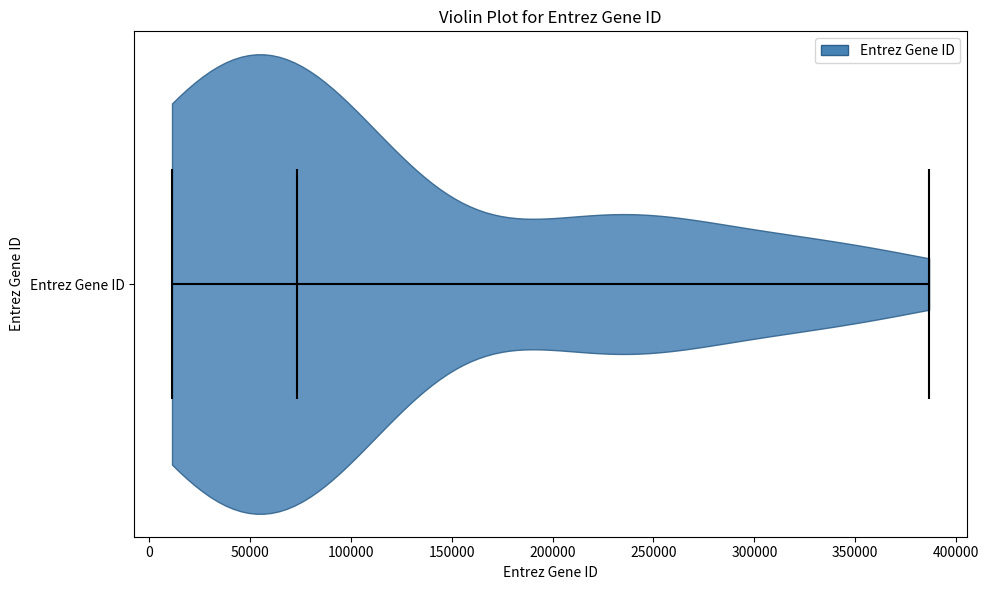

What is the highest point the violin for Entrez Gene ID reaches on the x-axis? The values are not printed on the chart, so give them approximately, as read against the axis.

385000